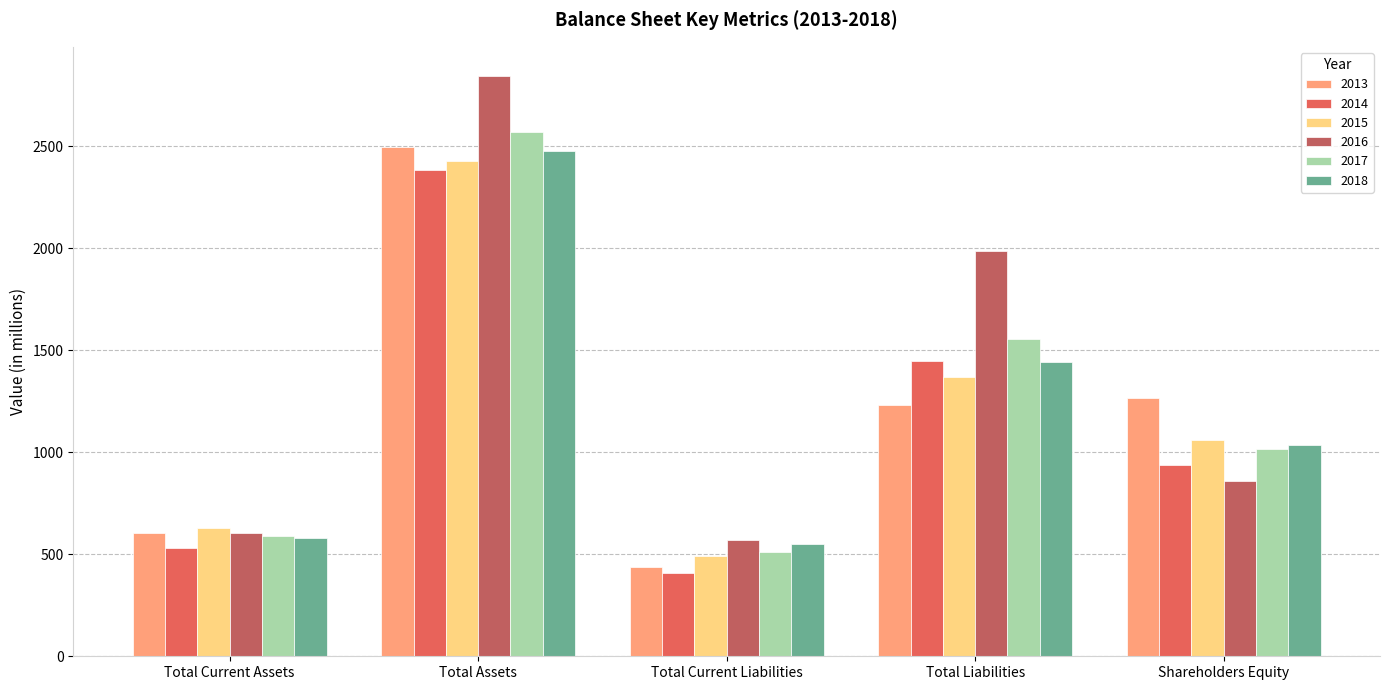

What is the label of the 5th bar from the right?

Total Current Assets